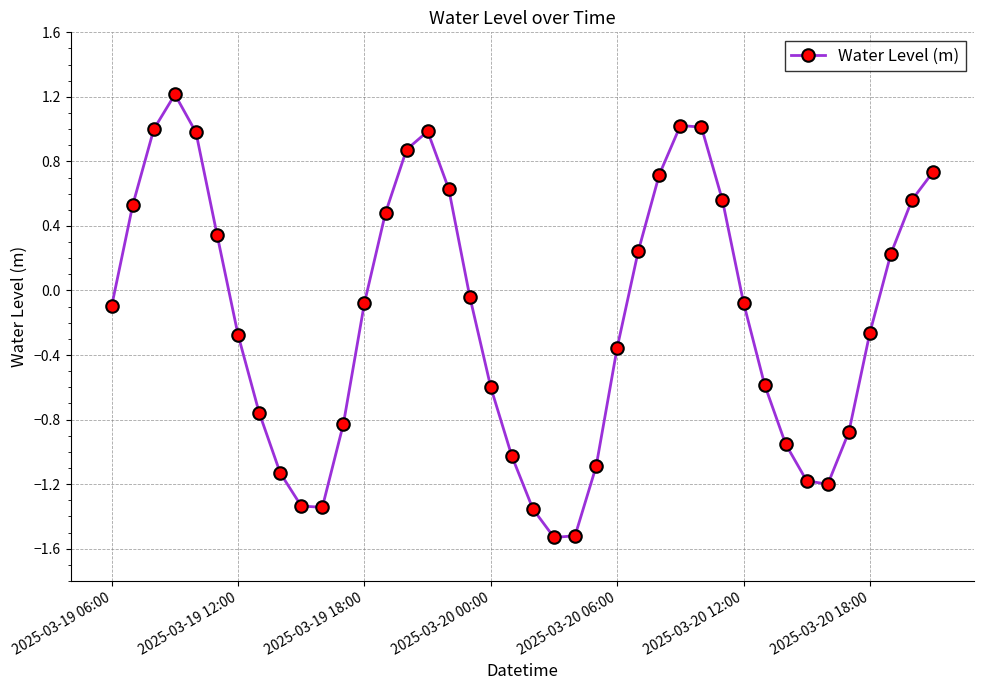

What is the smallest value displayed?

-1.5